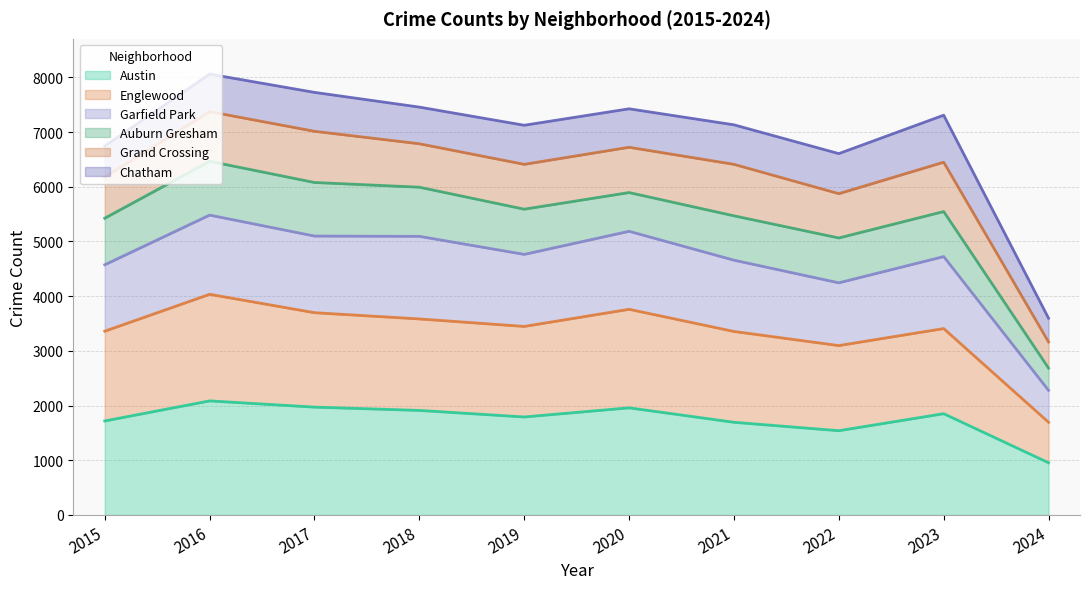

Is it true that Austin equals 1695 at 2021?

True